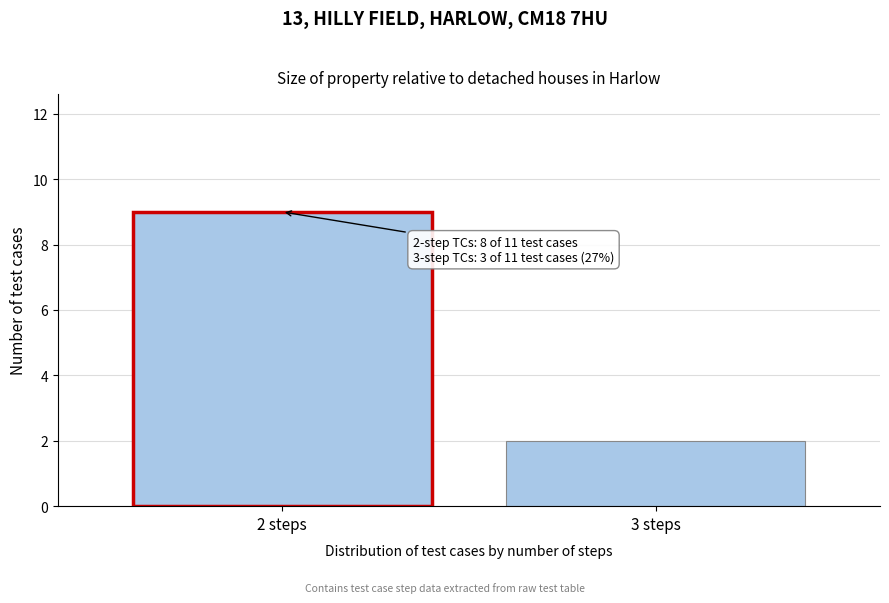

Reading right to left, what are all the values shown in this chart?

3 steps=2	2 steps=9